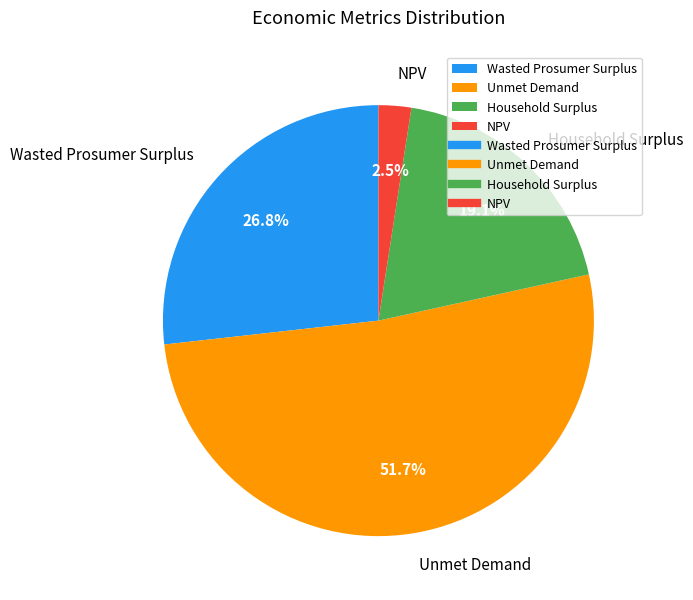

Which slice is the smallest?

NPV